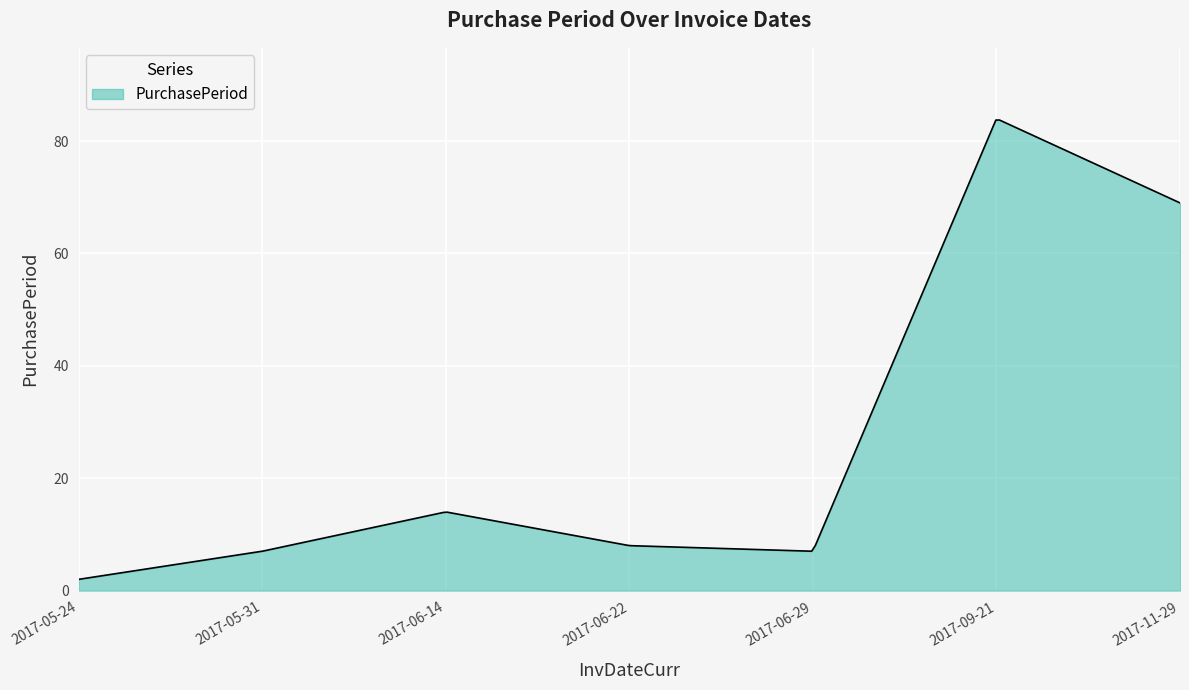

What is the greatest value displayed?

83.7